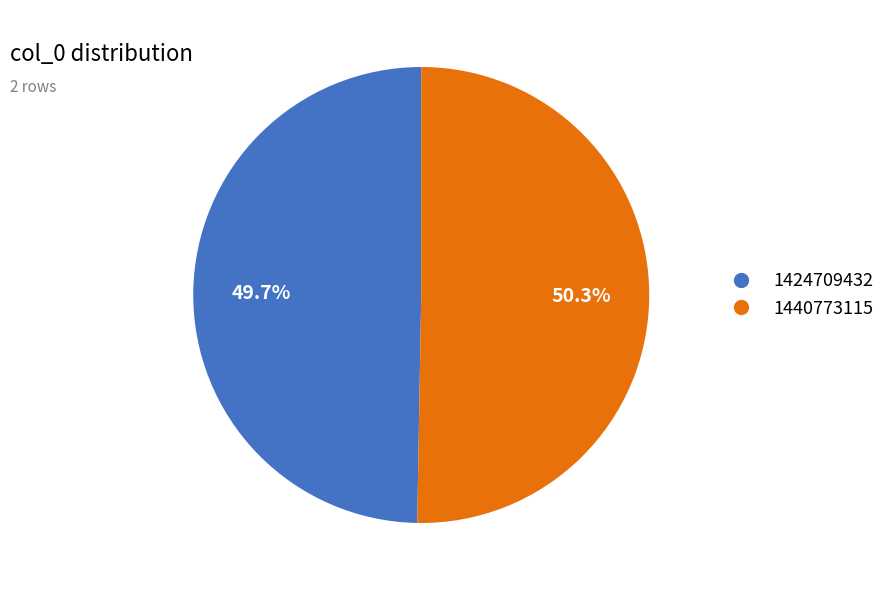

How many segments does this pie chart have?

2